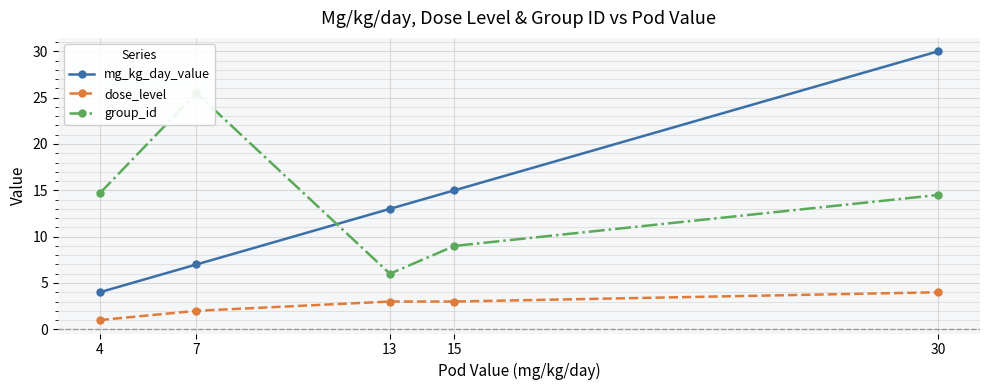

List the labels in order of mg_kg_day_value value, largest first.

30, 15, 13, 7, 4